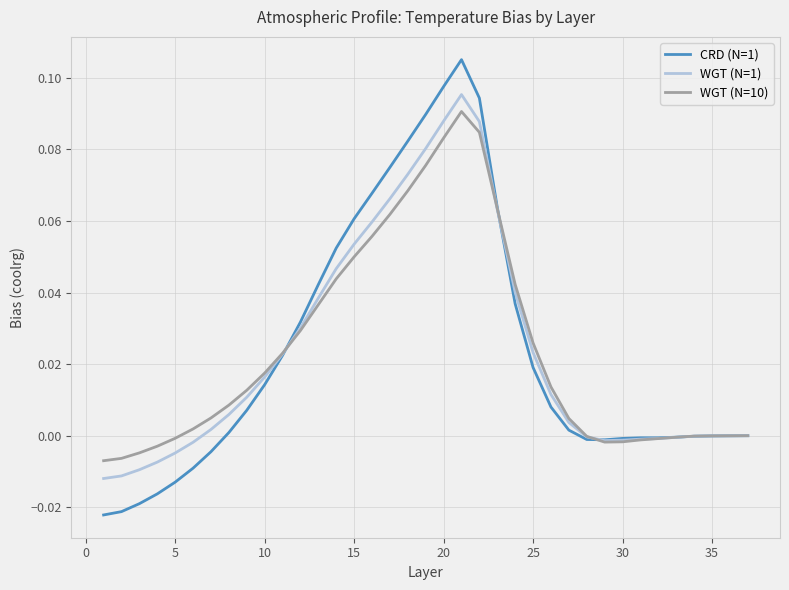

Is this an area chart (filled region under the line)?

No